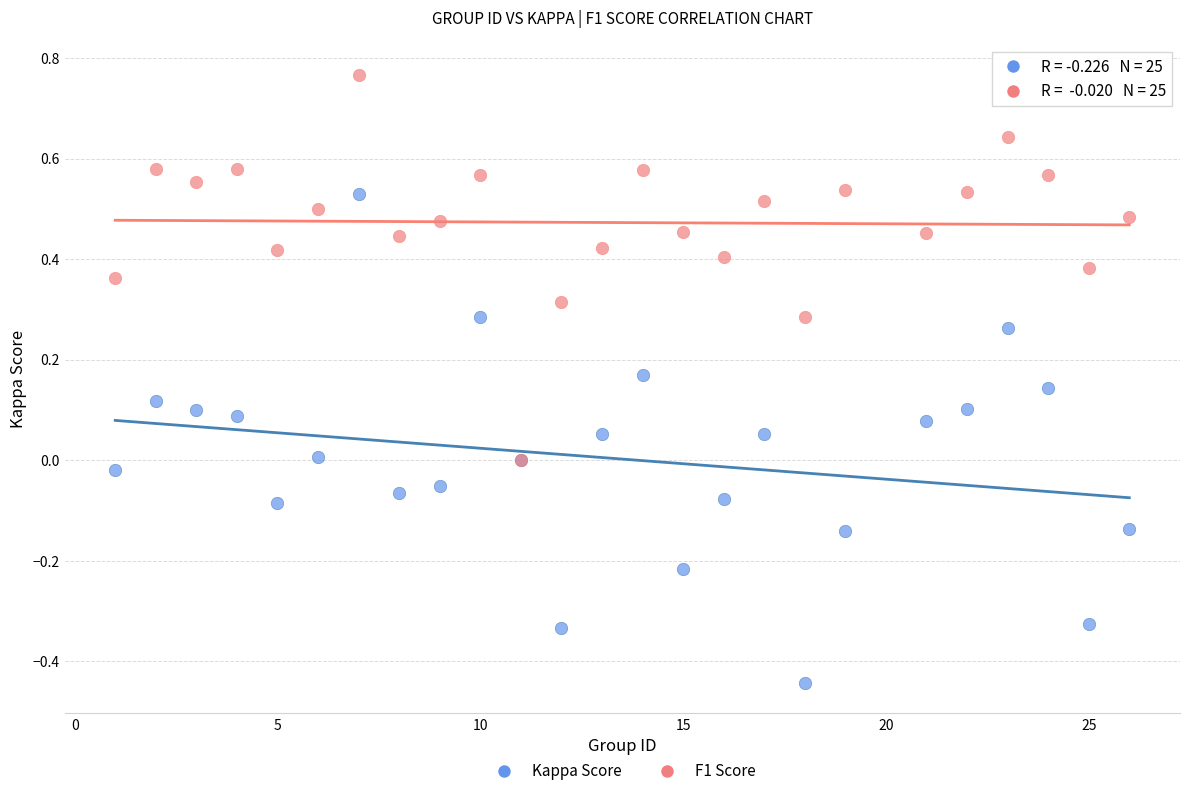

Which series reaches the minimum Y coordinate?

Kappa Score